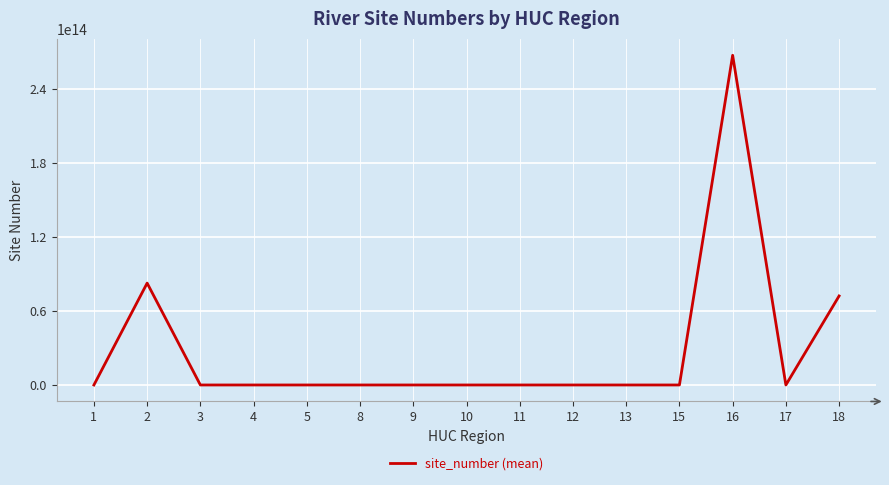

How many lines are shown in the chart?

1